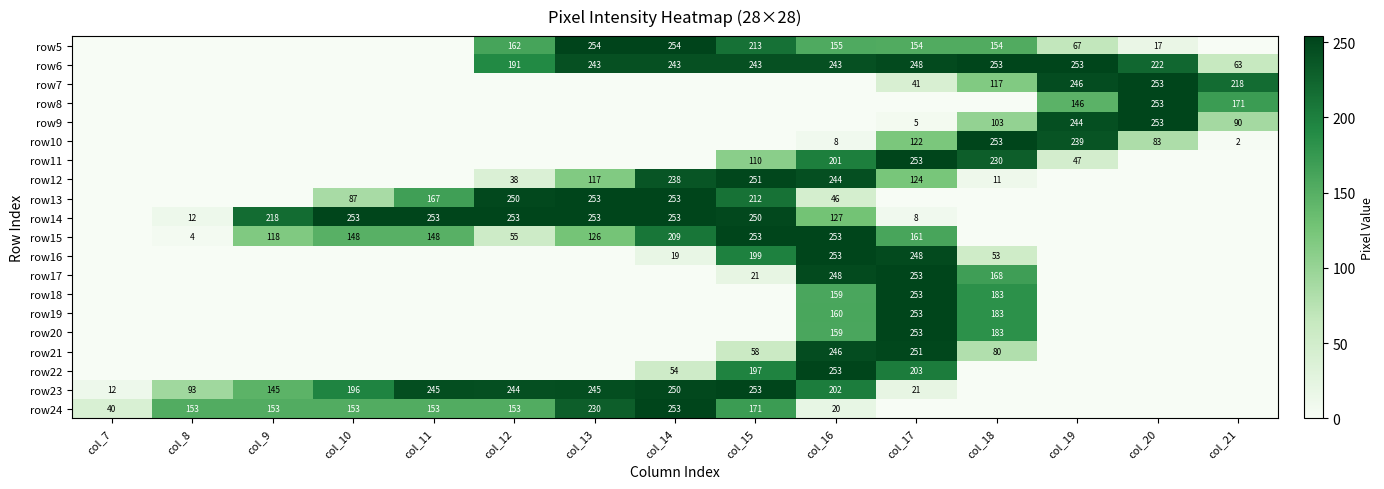

True or false: row24 has a value of 40 at col_7.

True